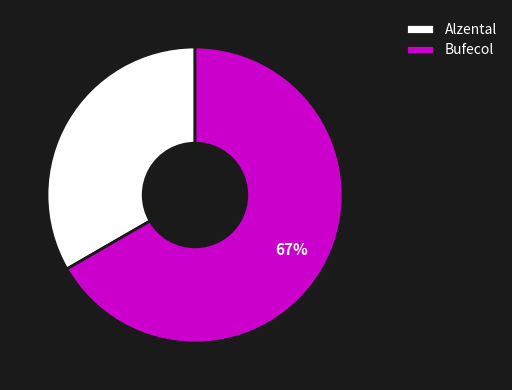

How many slices are in this pie chart?

2